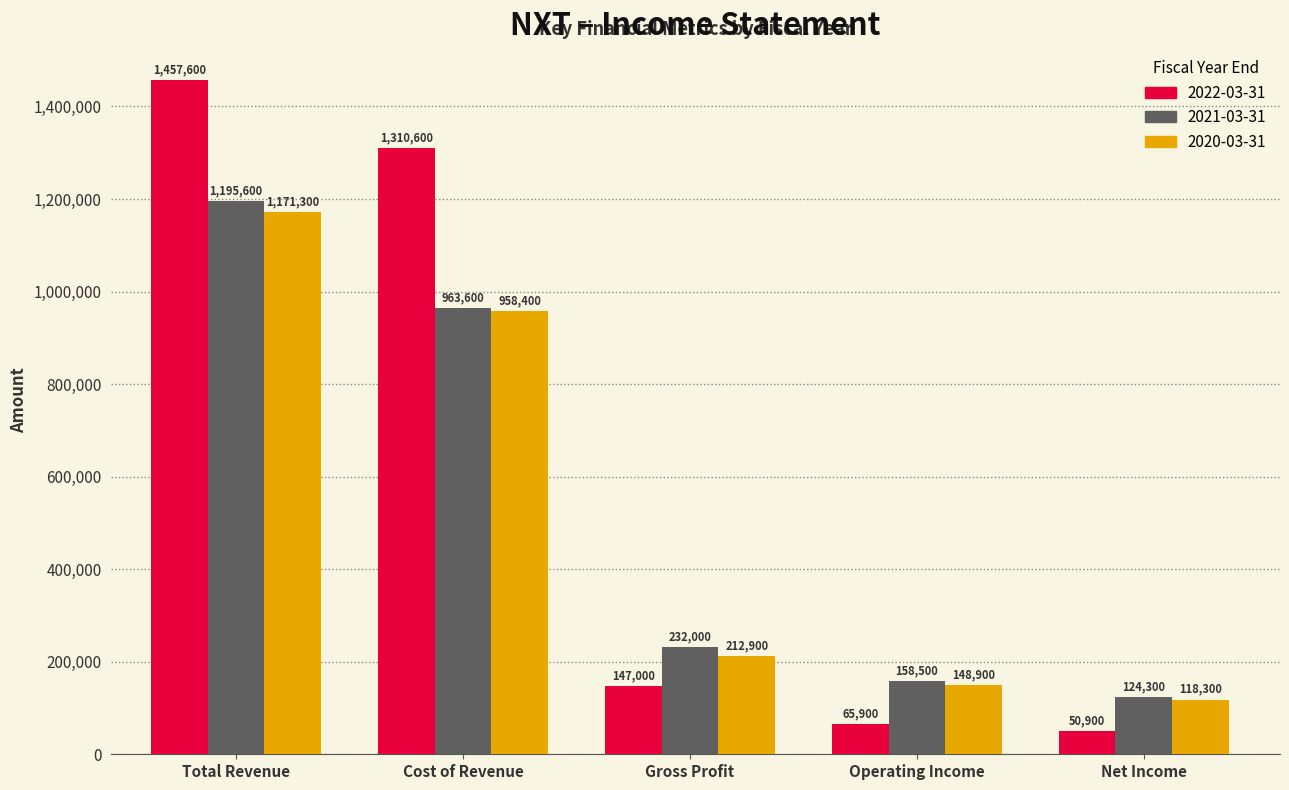

Rank the series at Gross Profit from lowest to highest value.

2022-03-31, 2020-03-31, 2021-03-31